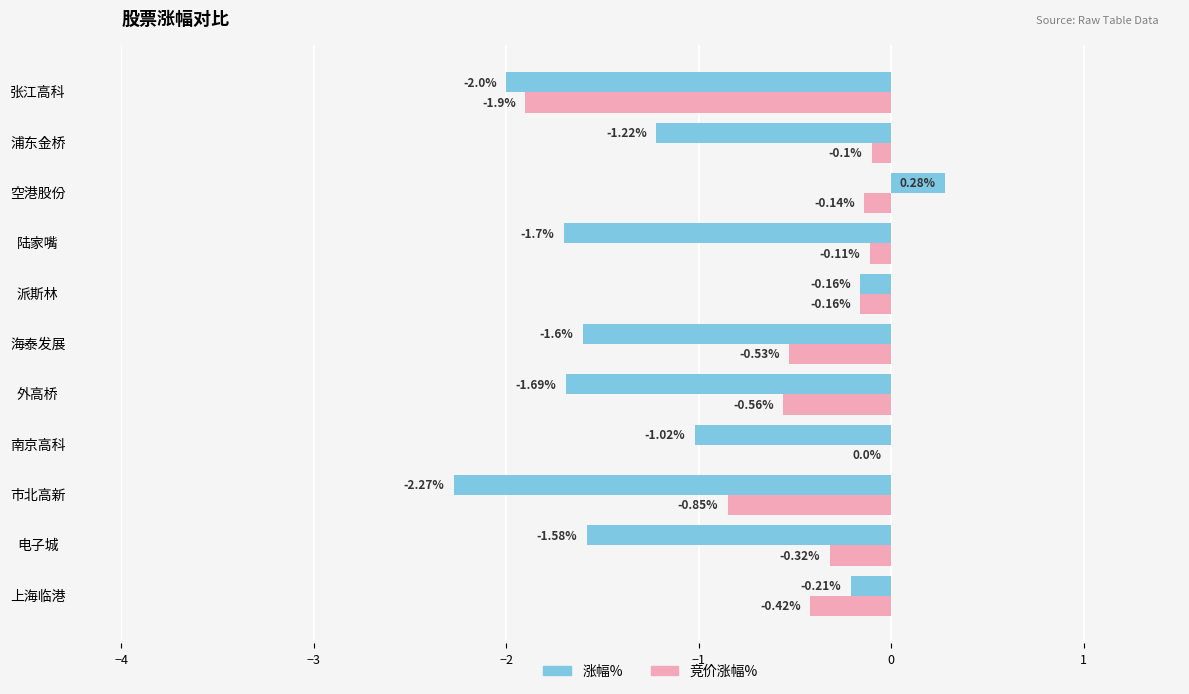

Which series has the largest total across all categories?

竞价涨幅%